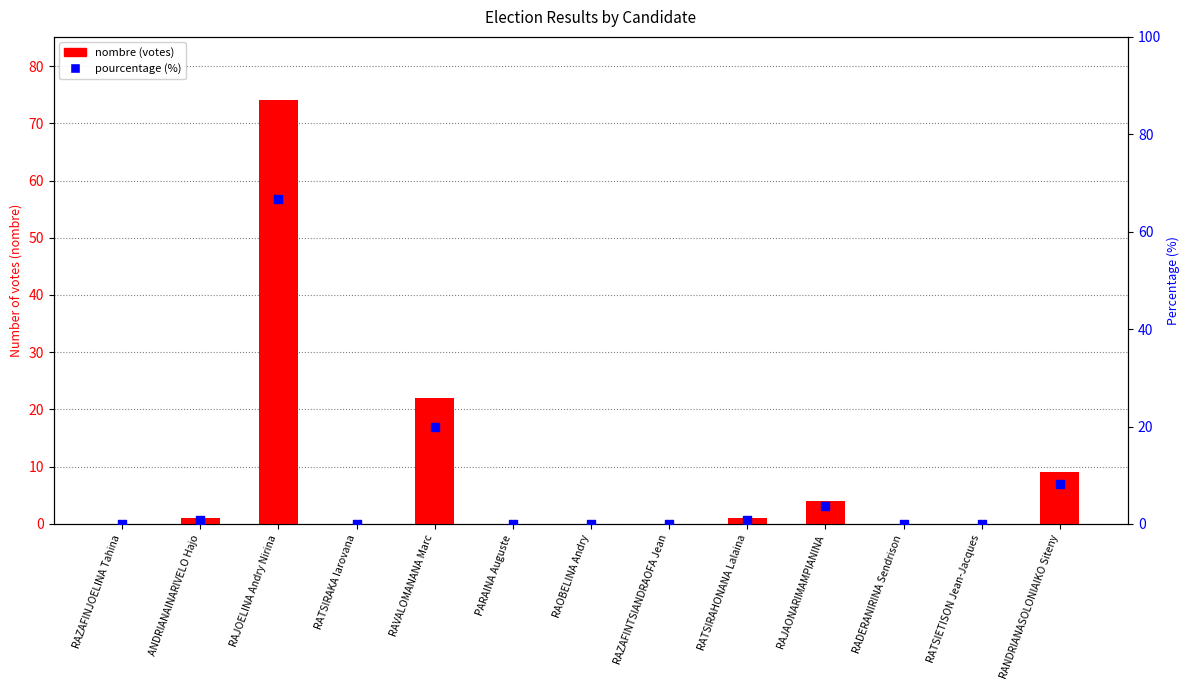

What are all the series names shown in the legend?

nombre (votes), pourcentage (%)